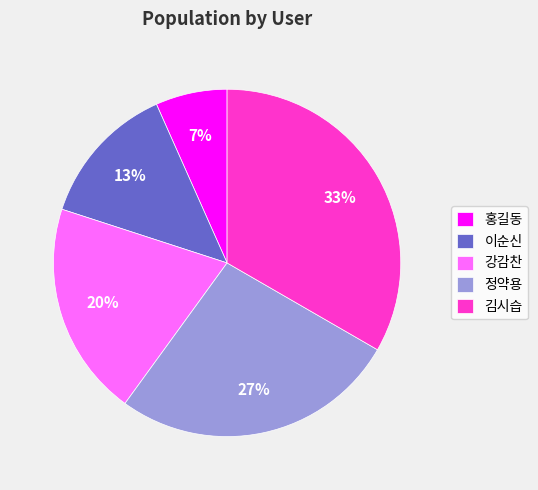

Is the sum of 이순신 and 홍길동 greater than half?

No